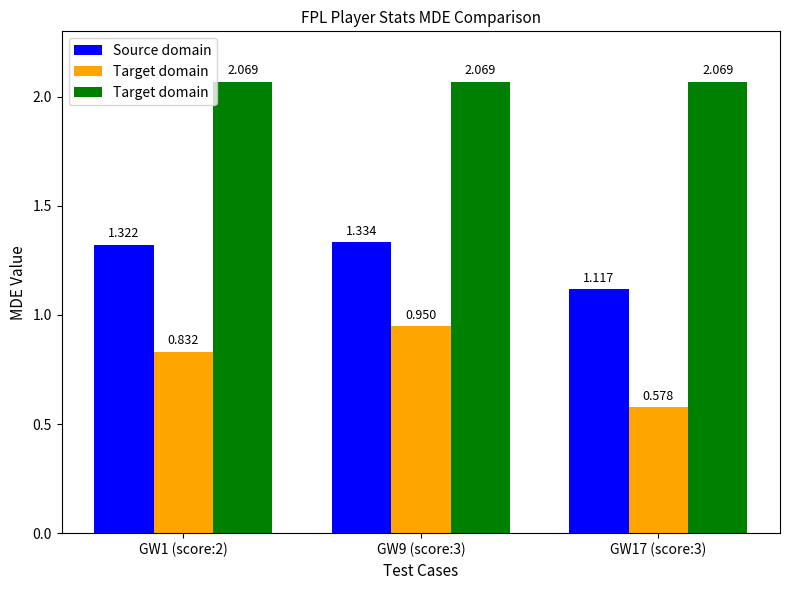

How many Source domain values are between 1 and 2?

3